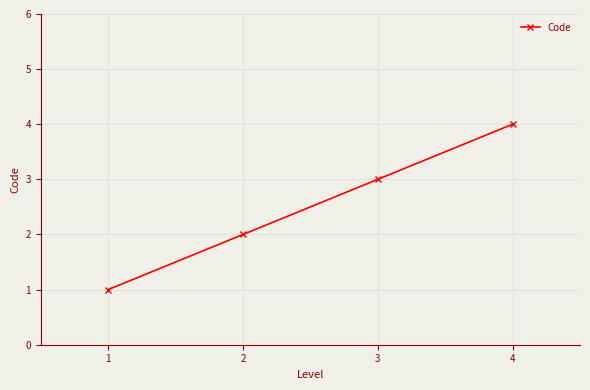

Reading left to right, transcribe all the data shown in this chart.

1	2	3	4